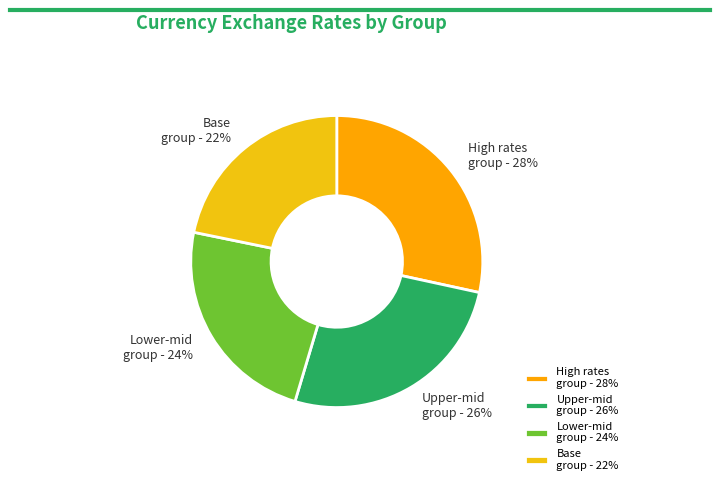

Is High rates group - 28% the majority of the pie?

No